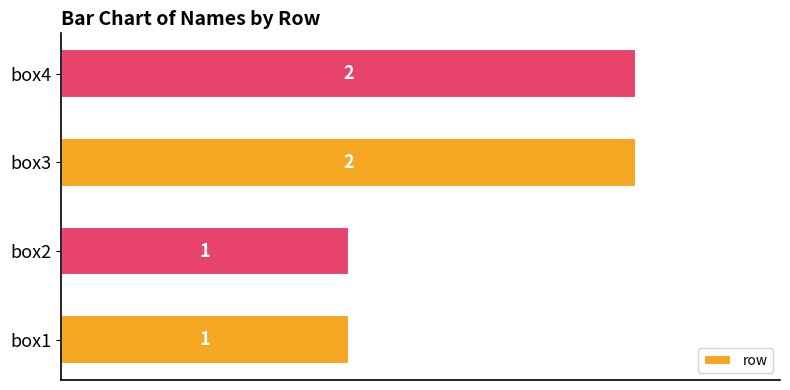

Does the chart contain any negative values?

No